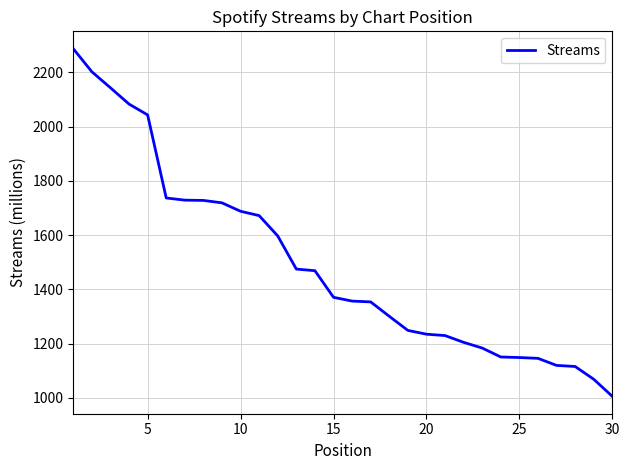

Does the chart have visible grid lines?

Yes